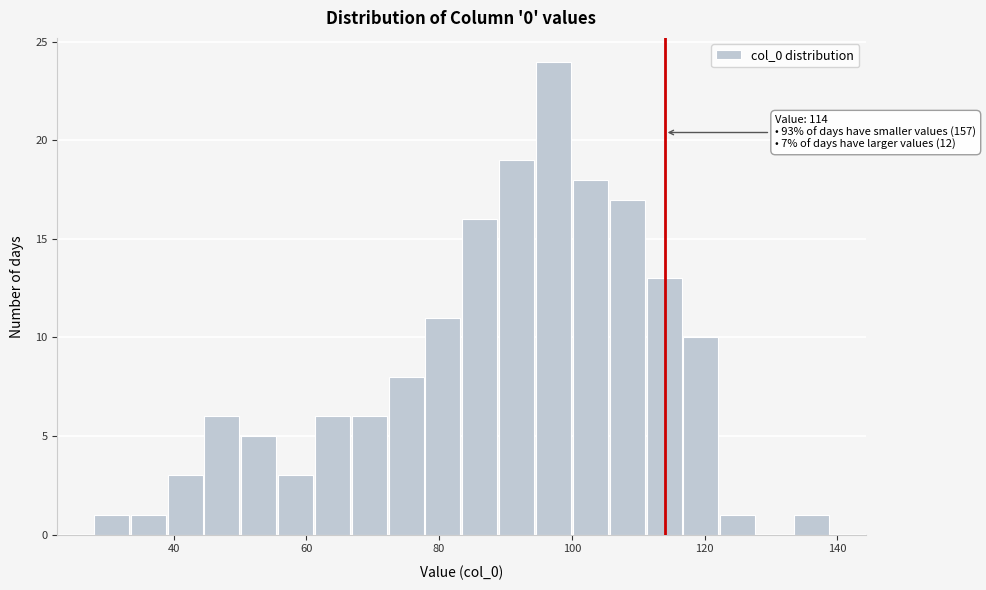

Read against the x-axis, roughly where is the centre of the tallest bar?

98